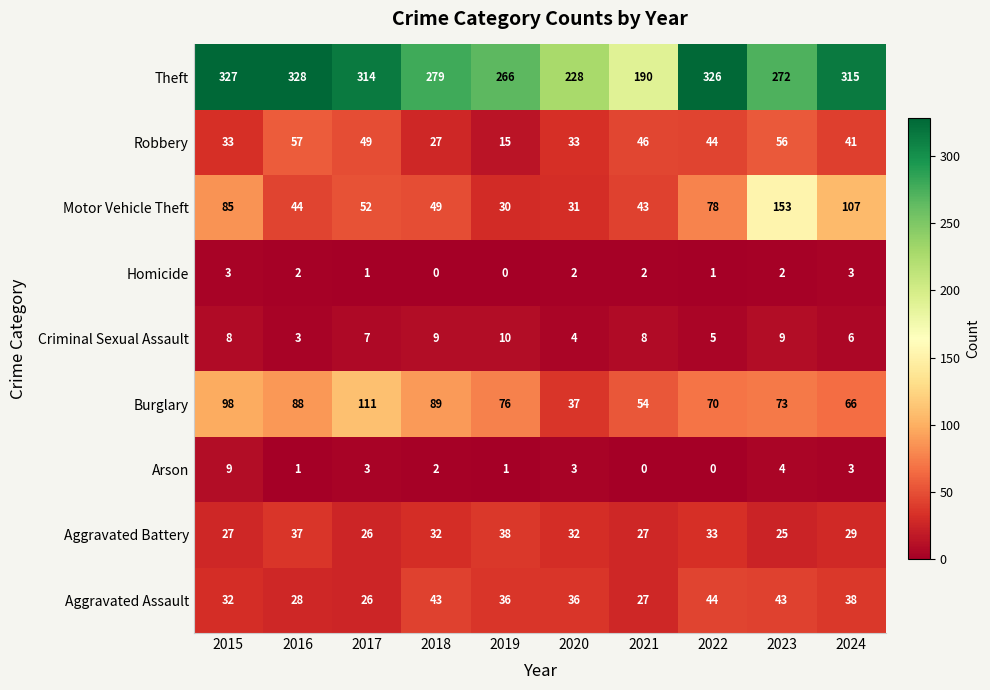

What is the average value of the Motor Vehicle Theft series?

67